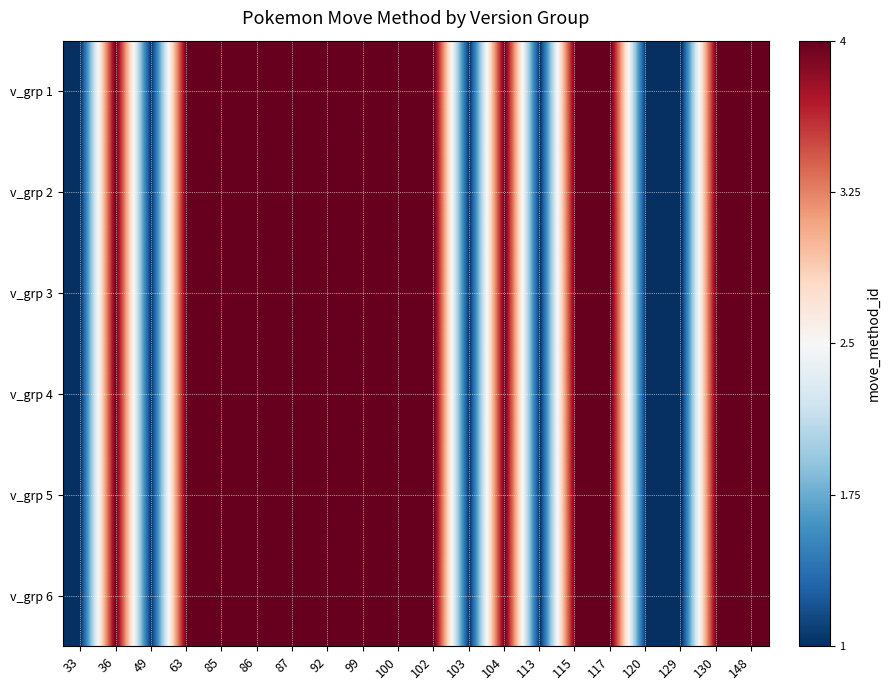

What is the smallest value displayed?

1